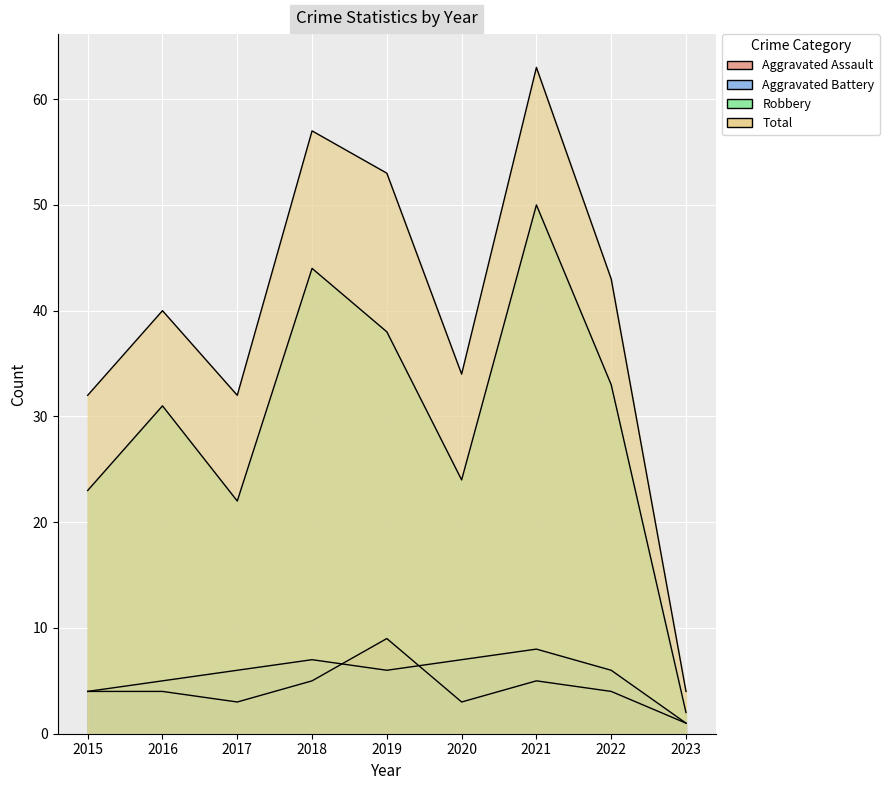

At which label does Aggravated Assault reach its minimum?

2023